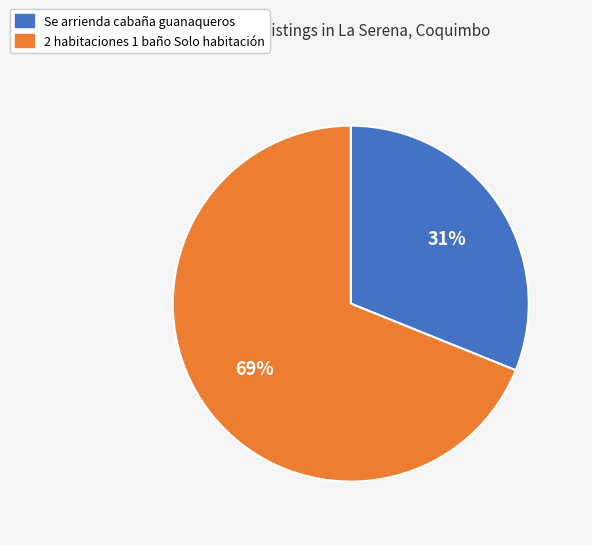

Count the number of slices in the pie.

2